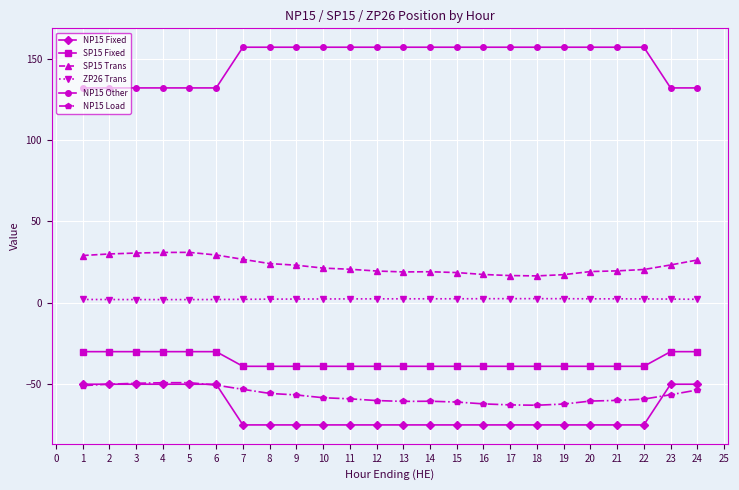

Which series has the largest total across all categories?

NP15 Other